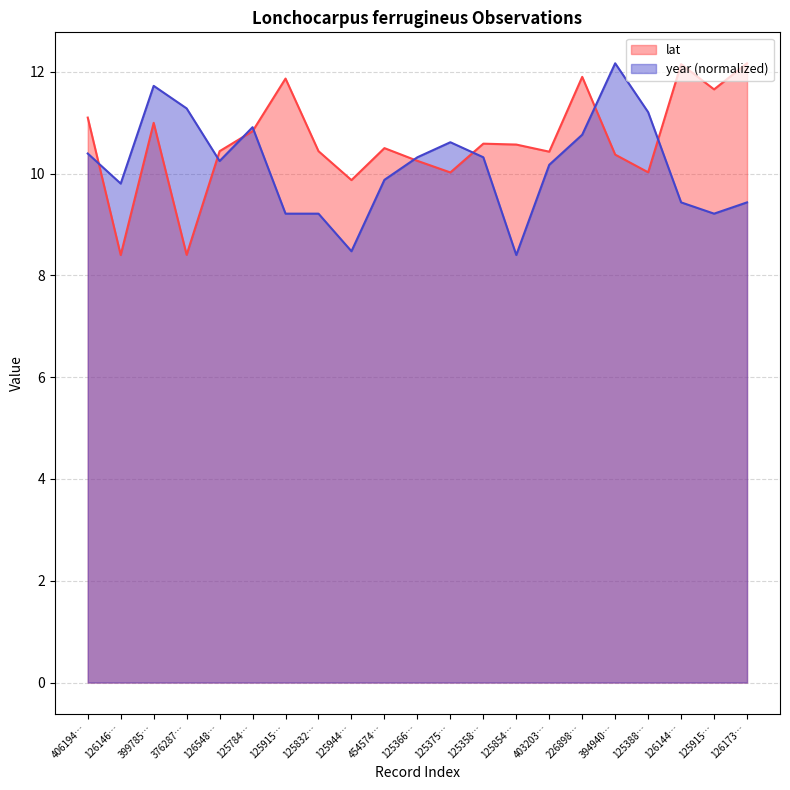

The year series shows 14.2 at 125375…. True or false?

False